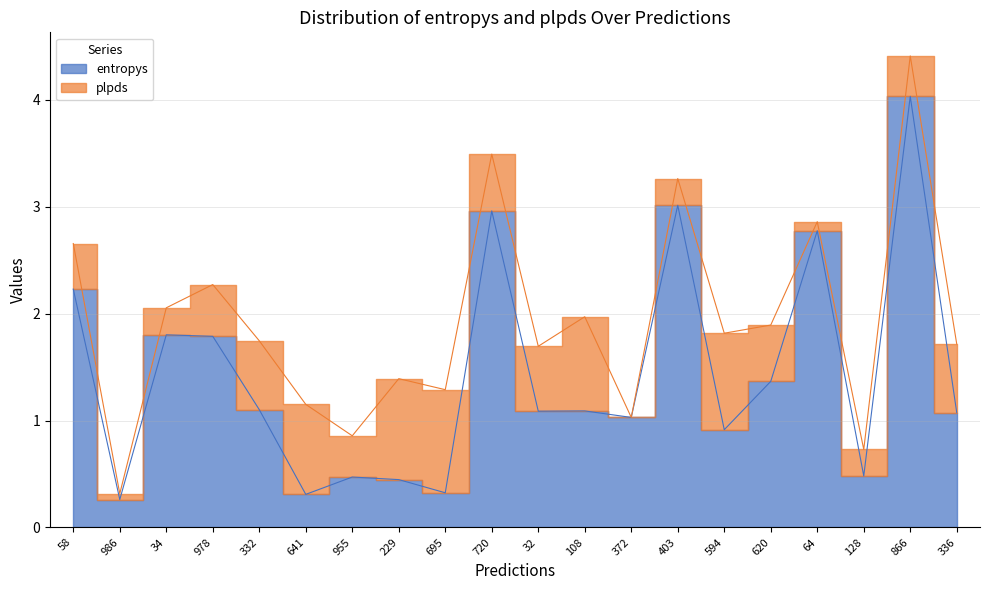

Reading left to right, list all the values displayed in this chart.

58=2.2	986=0.3	34=1.8	978=1.8	332=1.1	641=0.3	955=0.5	229=0.4	695=0.3	720=3.0	32=1.1	108=1.1	372=1.0	403=3.0	594=0.9	620=1.4	64=2.8	128=0.5	866=4.0	336=1.1